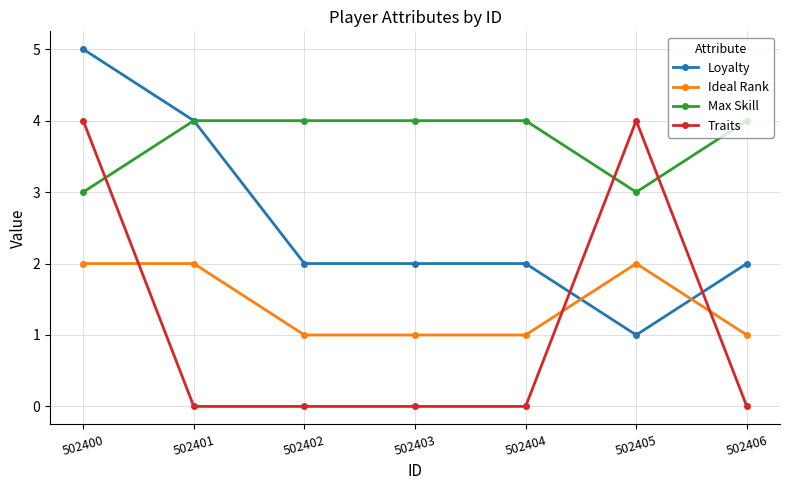

How many categories are shown in the chart?

7